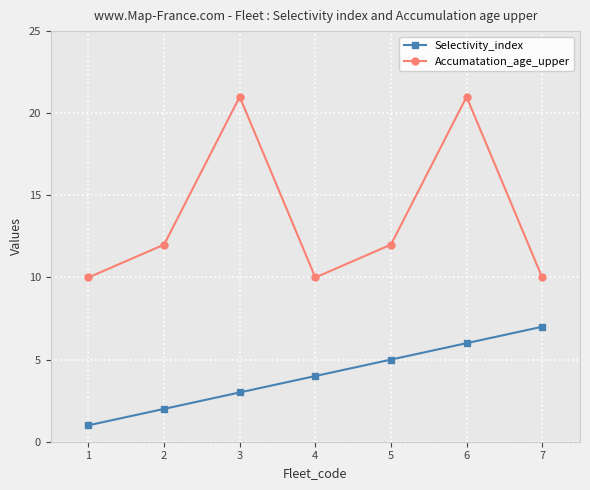

Which series has the largest total across all categories?

Accumatation_age_upper